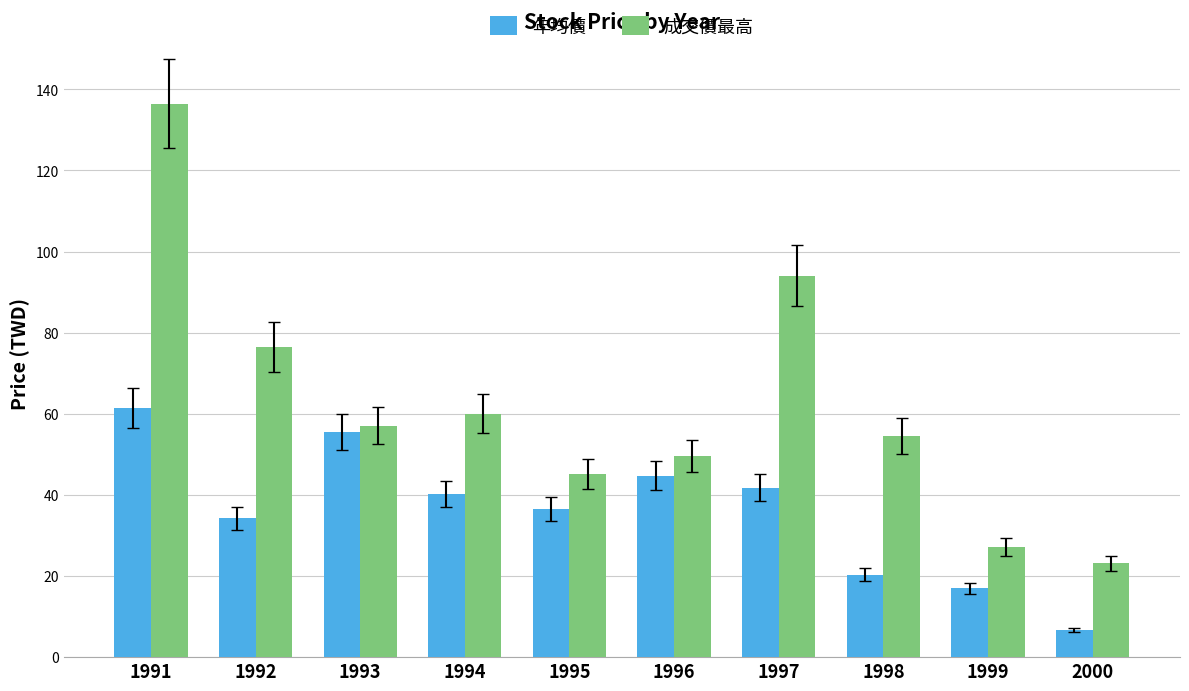

How many categories are shown in the chart?

10